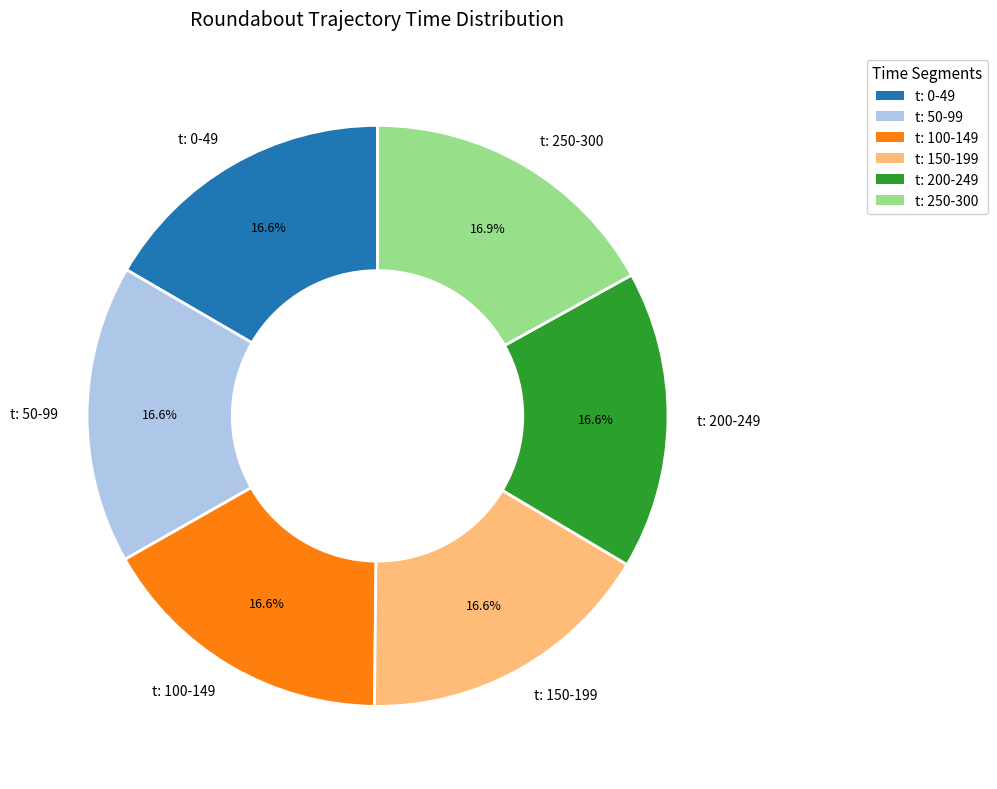

How much of the chart is everything except t: 200-249?

83.4%